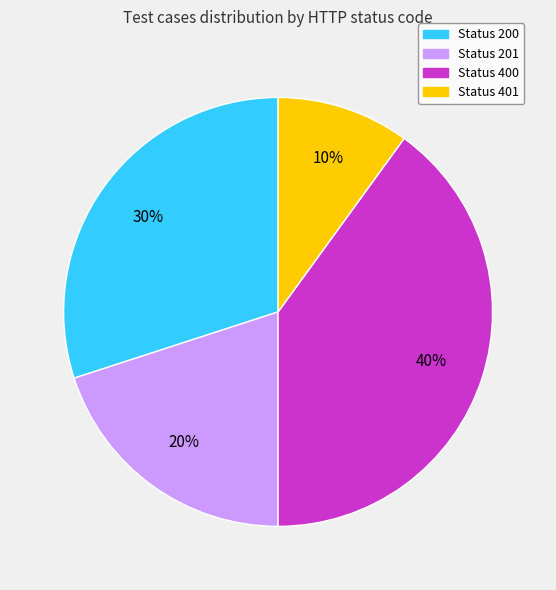

Does any single category account for the majority?

No